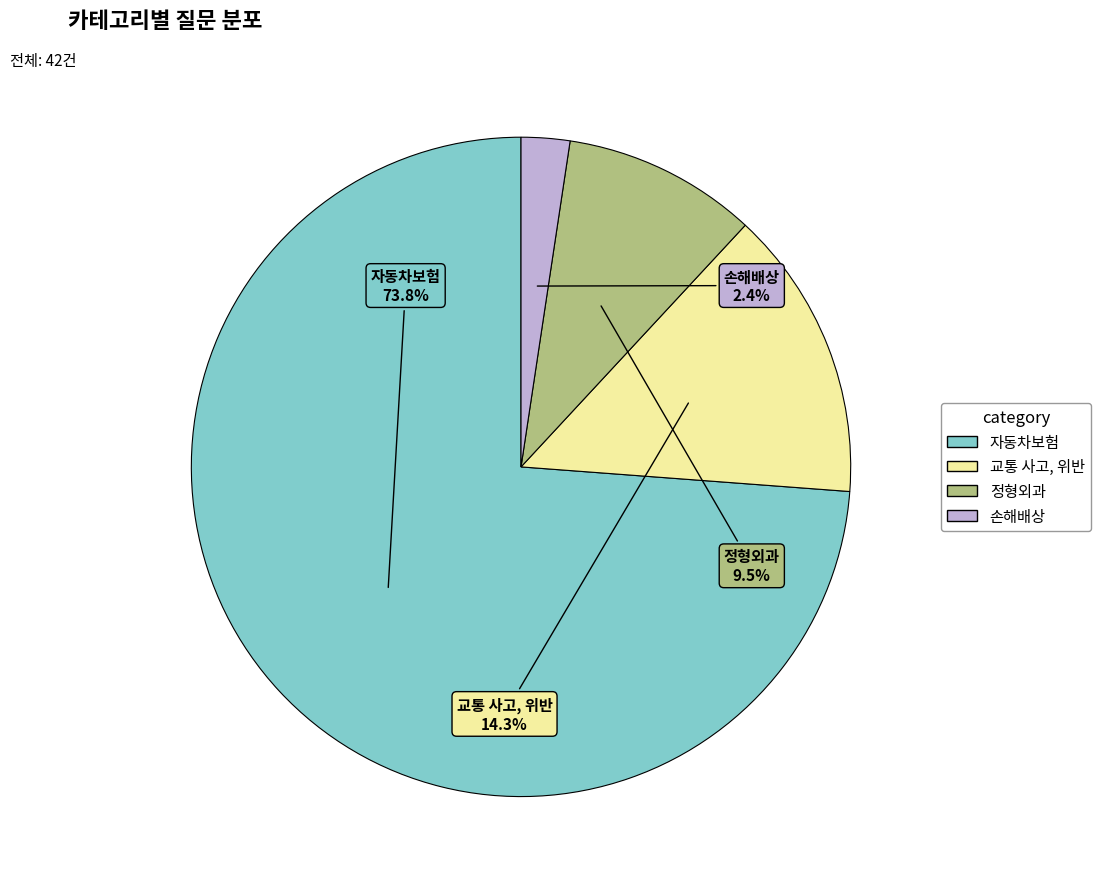

Approximately how many times larger is the value at 정형외과 compared to 교통 사고, 위반?

0.7